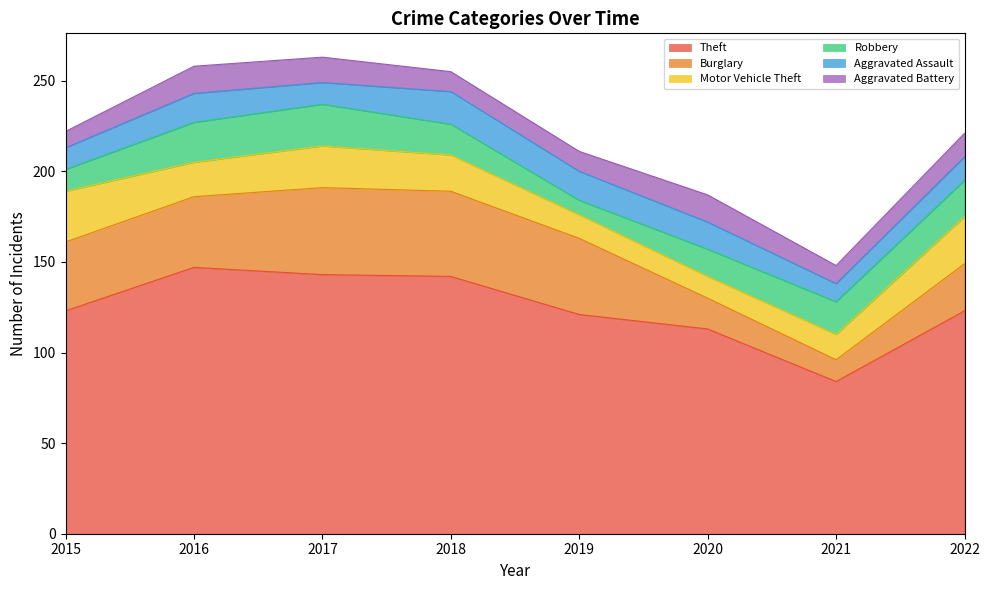

What is the minimum value for Theft?

84